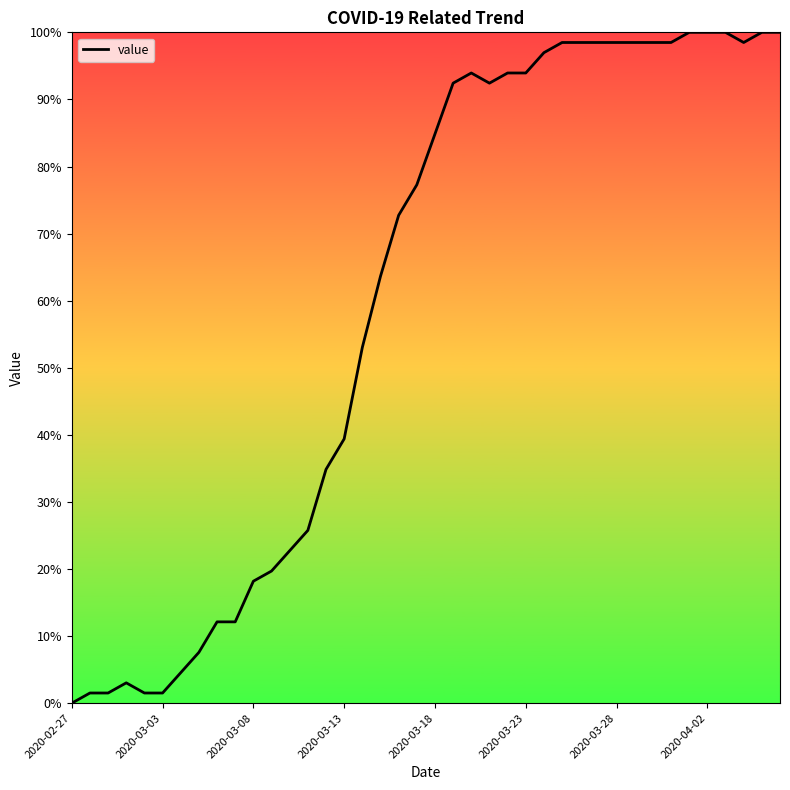

How many positive values are there?

39